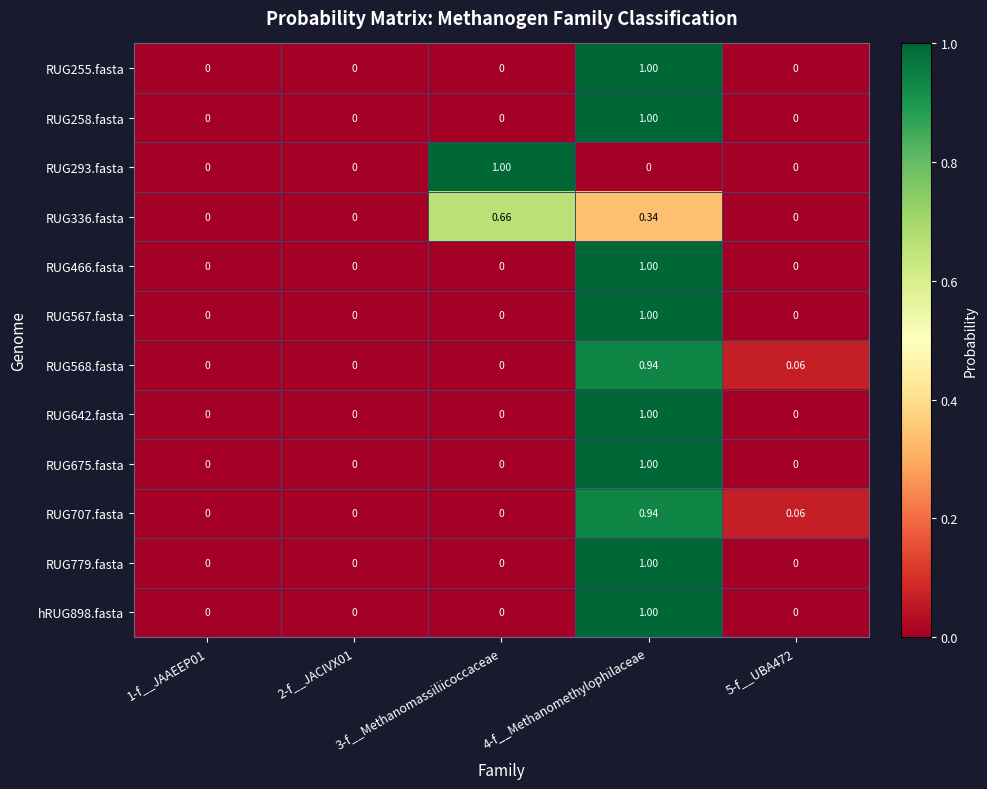

Is the value of RUG568.fasta at 5-f__UBA472 greater than the value of RUG642.fasta at 4-f__Methanomethylophilaceae?

No